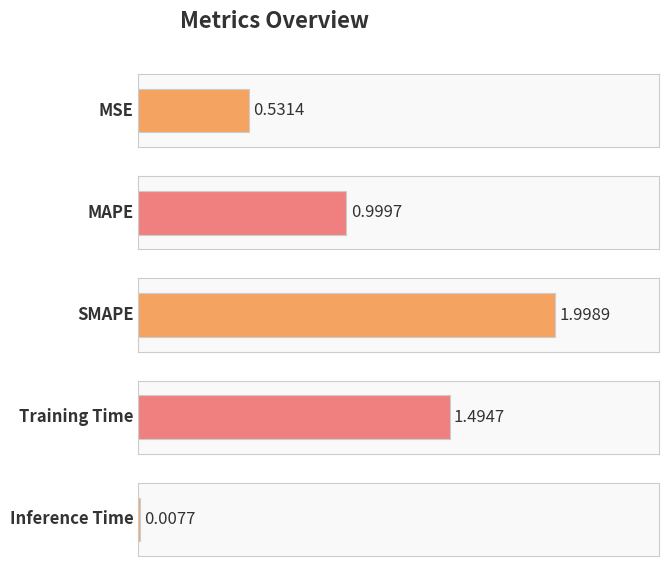

What is the difference between the values at SMAPE and MSE?

1.5